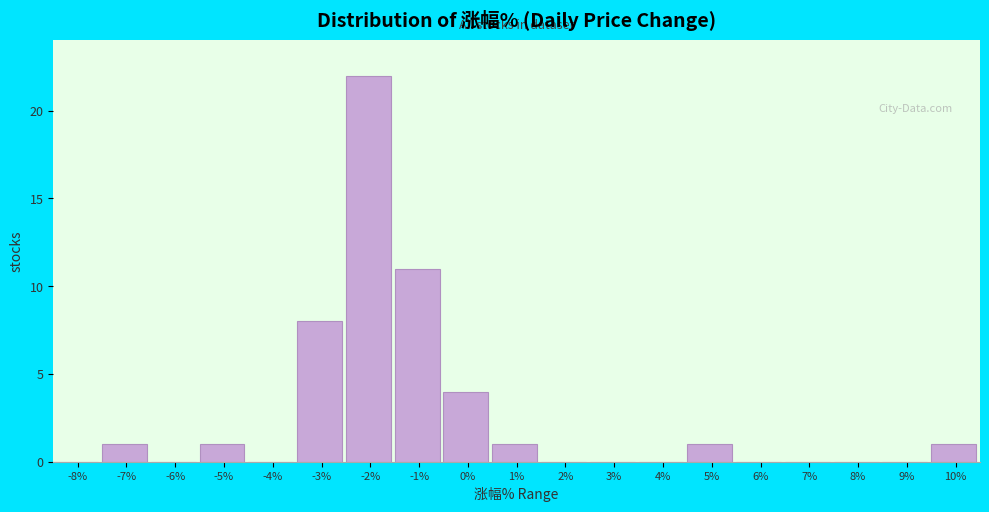

Reading left to right, extract all data points from this chart.

-8%=0	-7%=1	-6%=0	-5%=1	-4%=0	-3%=8	-2%=22	-1%=11	0%=4	1%=1	2%=0	3%=0	4%=0	5%=1	6%=0	7%=0	8%=0	9%=0	10%=1